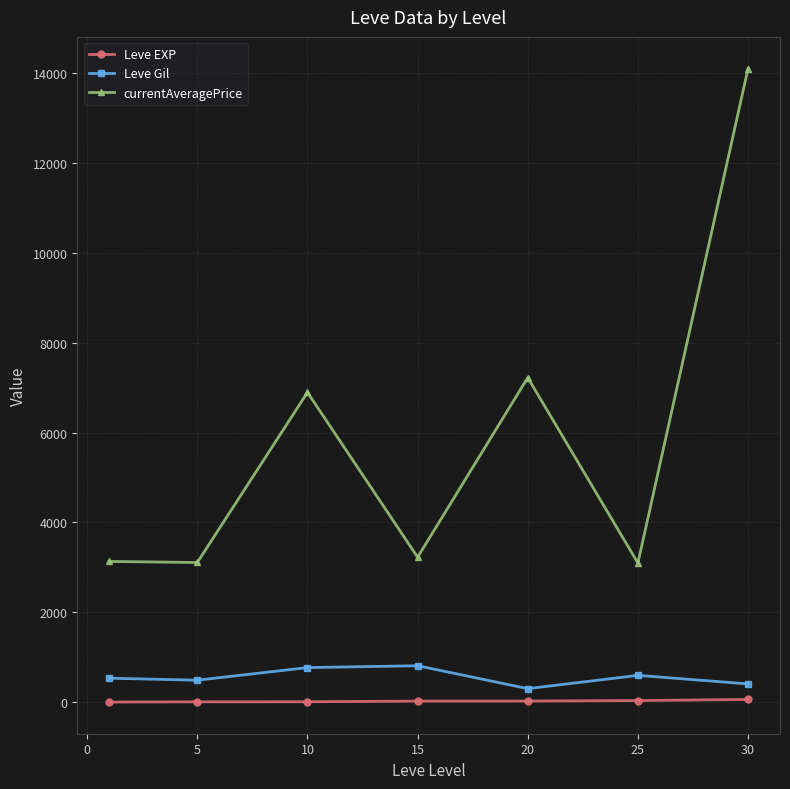

Which series has the largest range (max minus min)?

currentAveragePrice